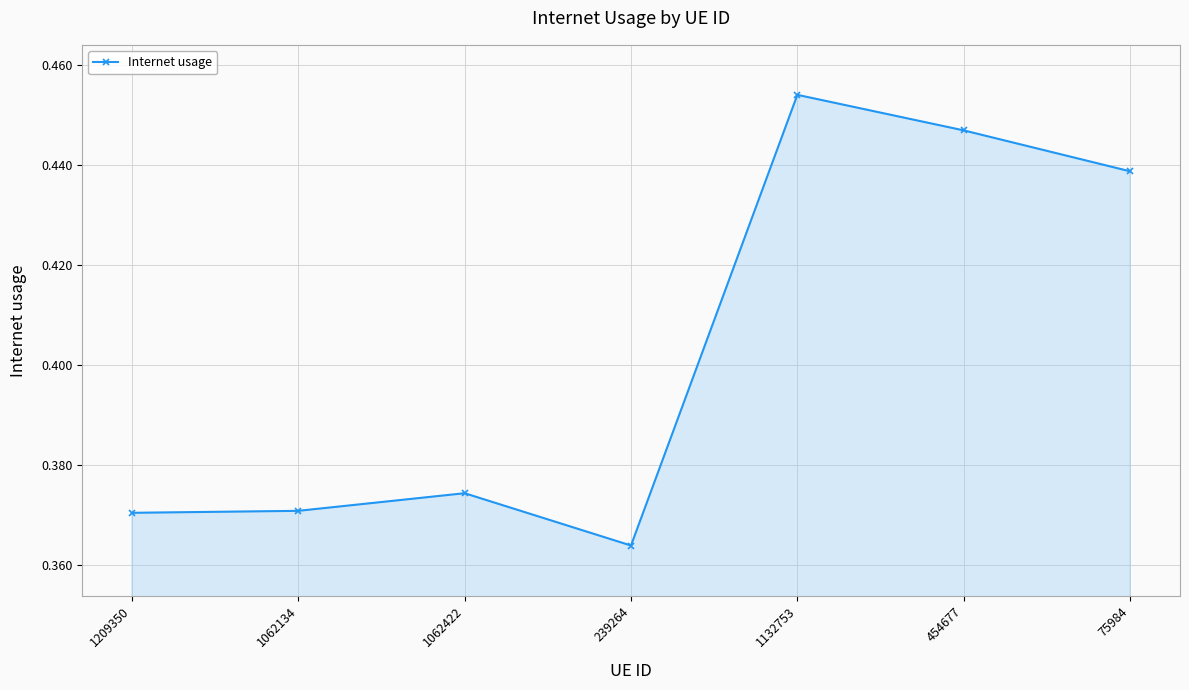

Which category has the lowest value across all series?

239264